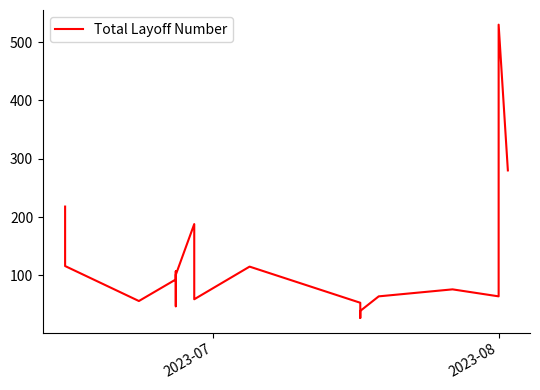

What position from the left is 18?

19